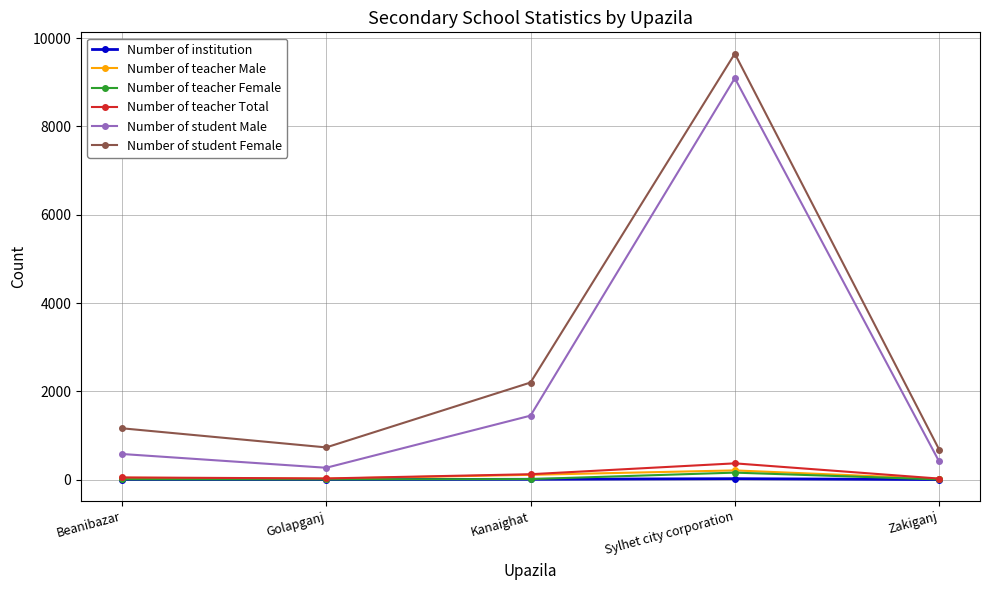

Does the chart display data point markers on the line(s)?

Yes